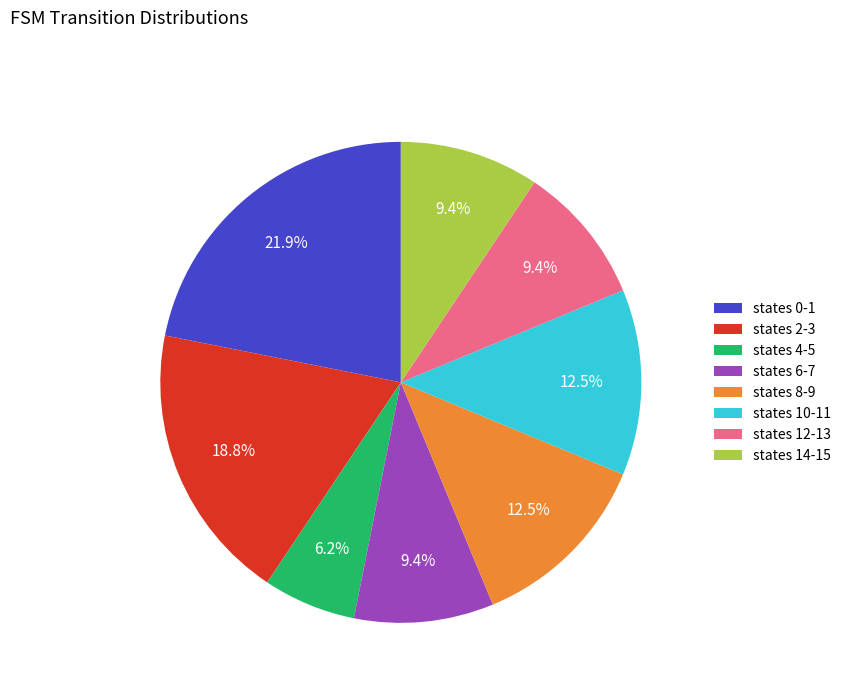

What portion of the pie excludes states 8-9?

87.5%